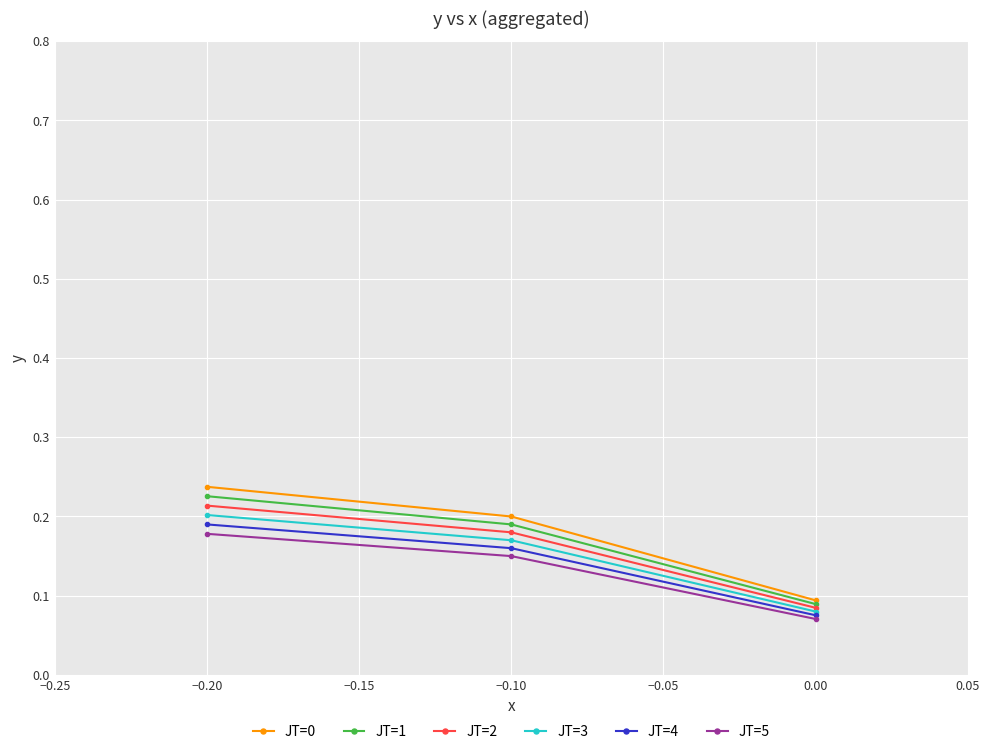

At which category does the chart reach its minimum across all series?

0.00